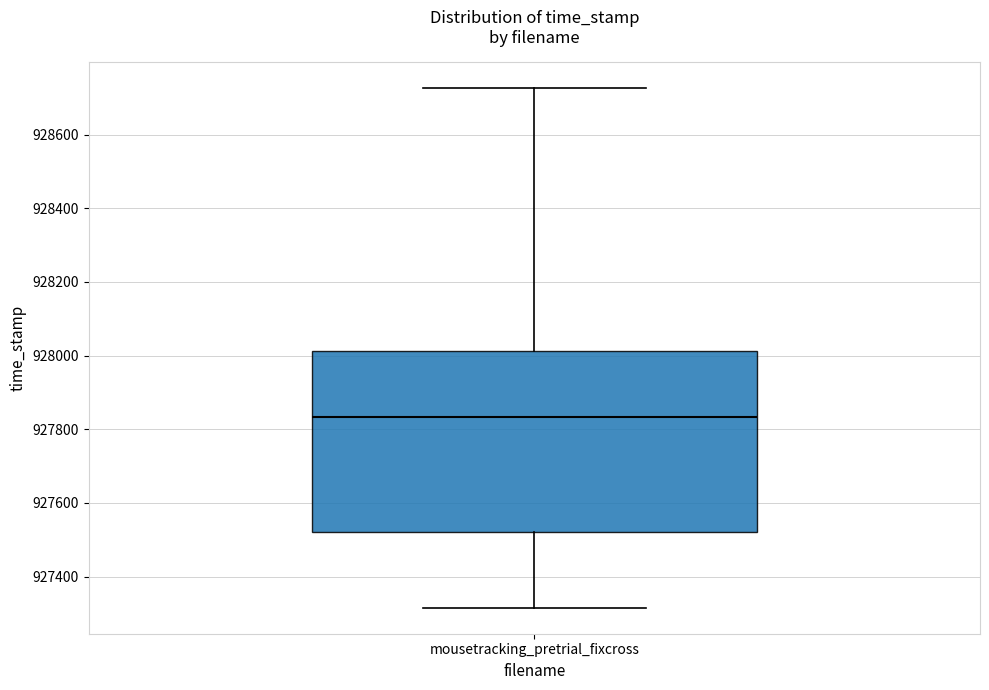

Transcribe this box plot: give where the median line is, the range the box spans, and where the two whiskers end, as read against the y-axis. The values are not printed on the chart, so give them approximately, as read against the axis.

median 927840, box 927520 to 928020, whiskers 927320 to 928720